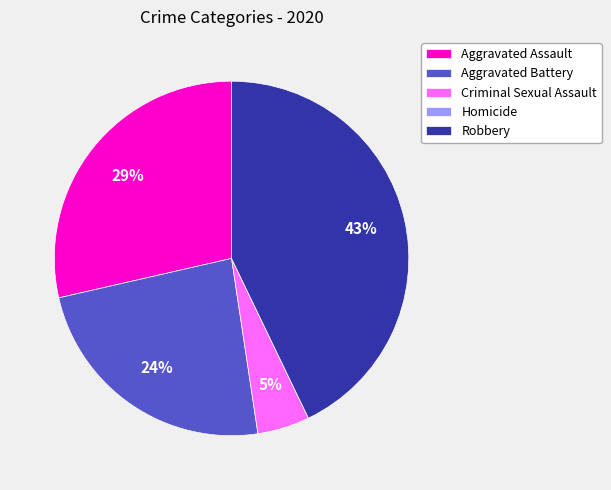

Which slice is the largest?

Robbery